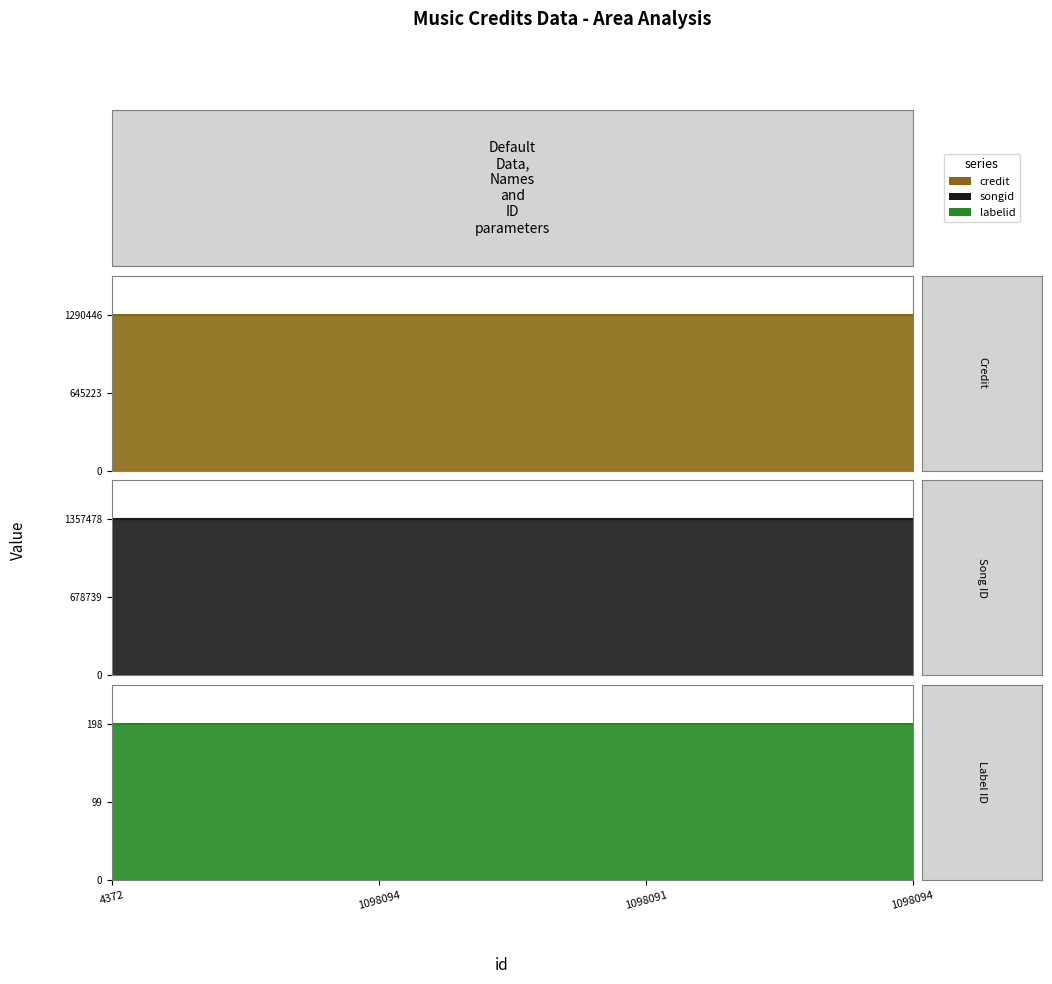

How many data points does each series have?

4